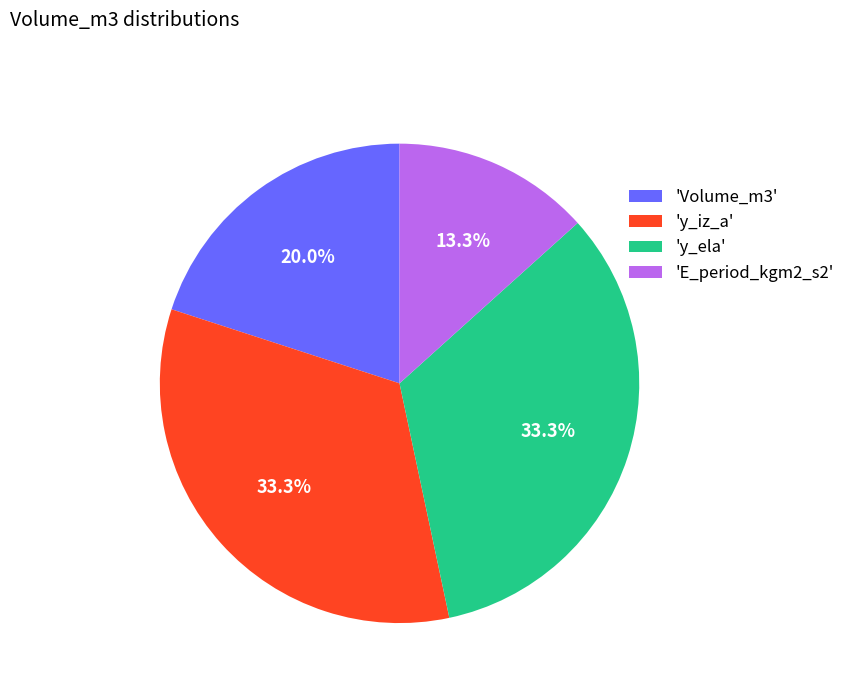

Does 'Volume_m3' account for over 50% of the chart?

No